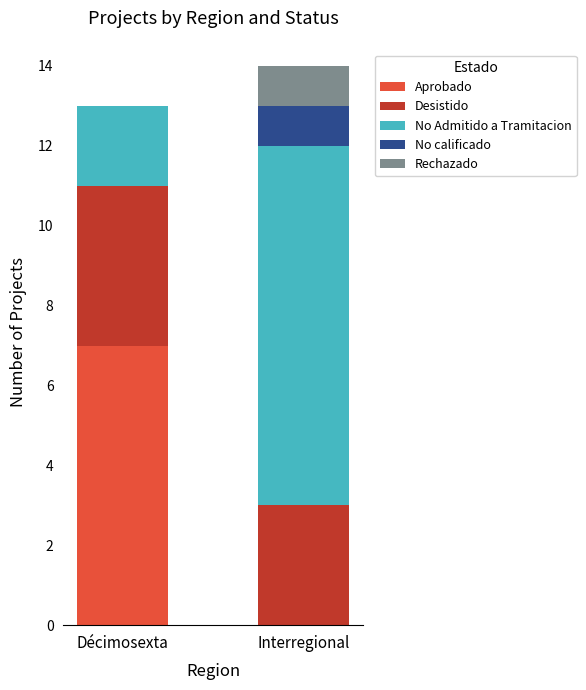

What is the sum of the Aprobado values at Décimosexta and Interregional?

7